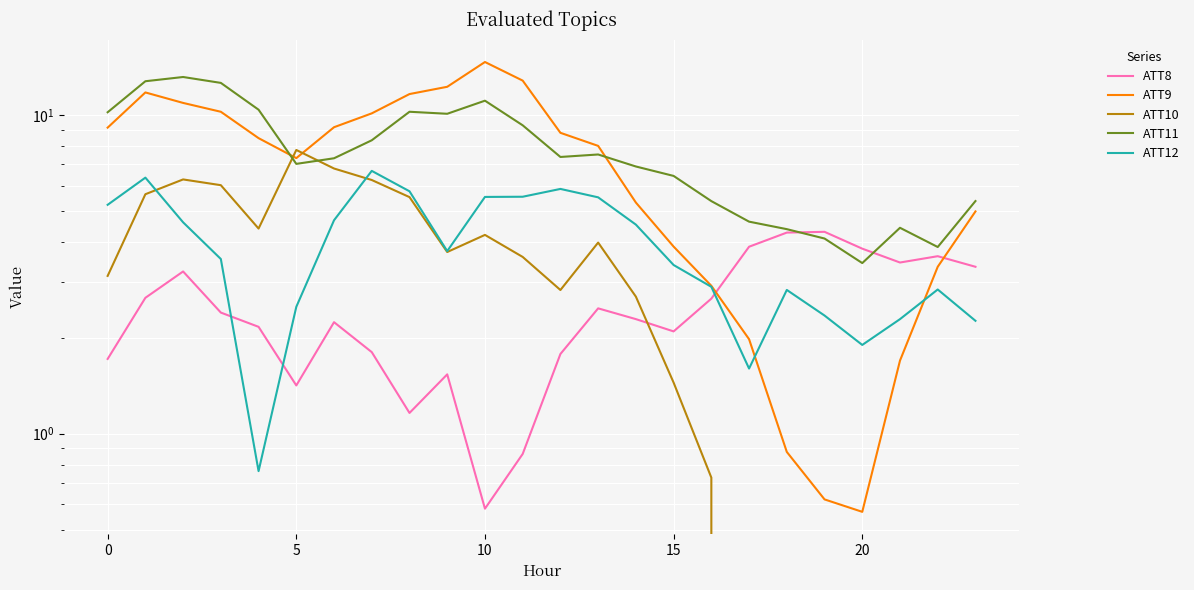

What is the lowest value of the ATT12 series?

0.8